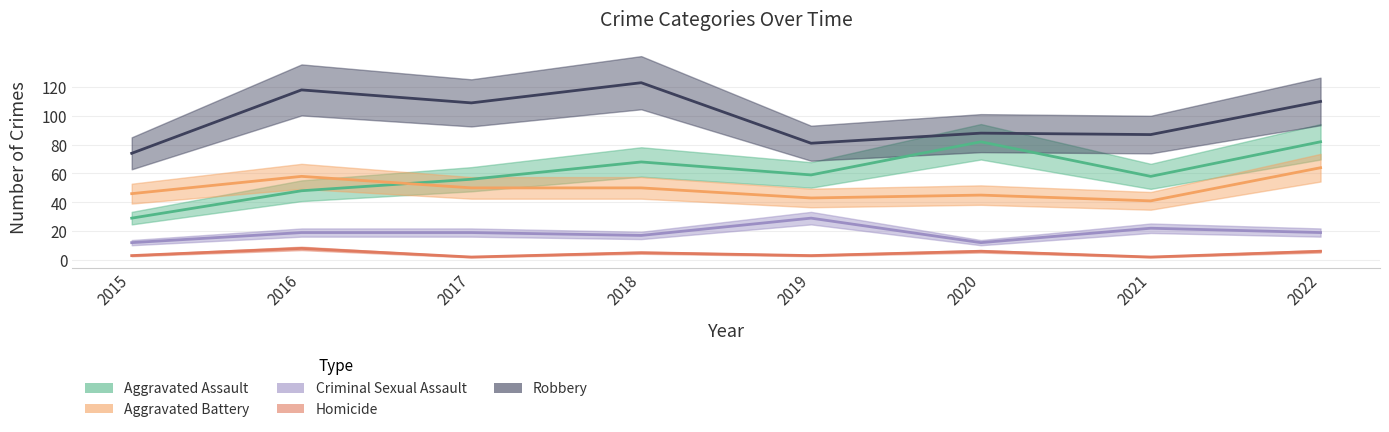

What is the difference between the second highest and second lowest values in the Aggravated Assault series?

34